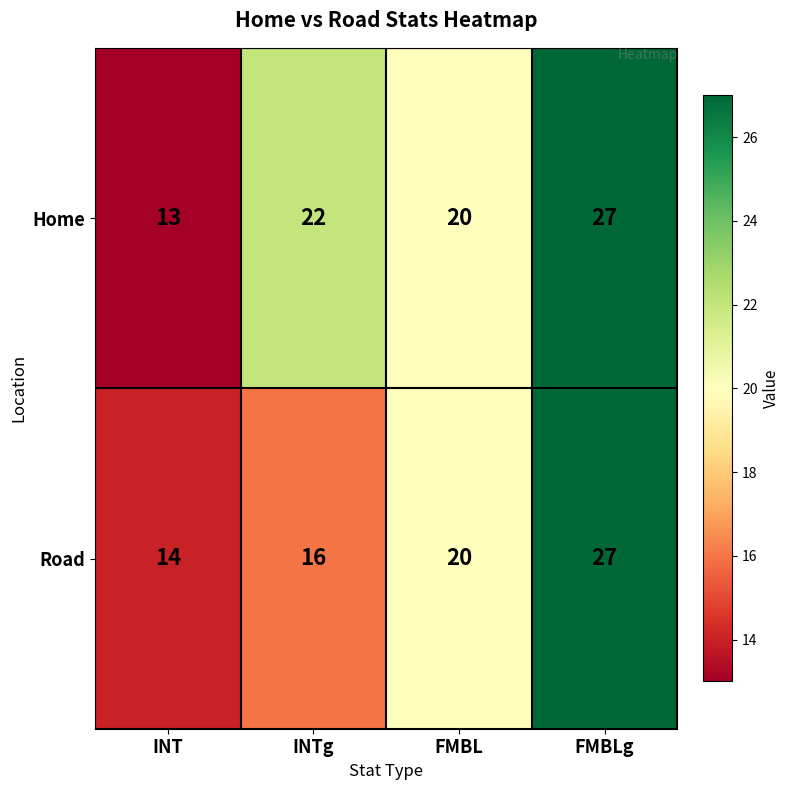

The value of Road at FMBL is 20. True or false?

True